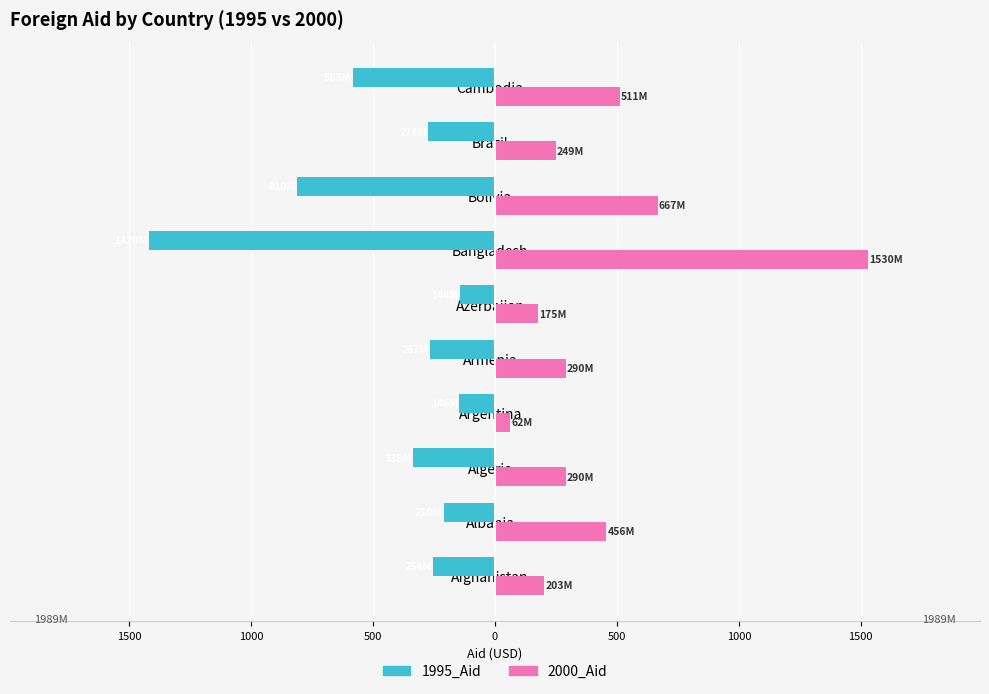

Reading right to left, extract all data points from this chart.

1995_Aid: -583.0	-274.0	-810.0	-1420.0	-144.0	-267.0	-146.0	-335.0	-210.0	-254.0
2000_Aid: 511.0	249.0	667.0	1530.0	175.0	290.0	61.5	290.0	456.0	203.0